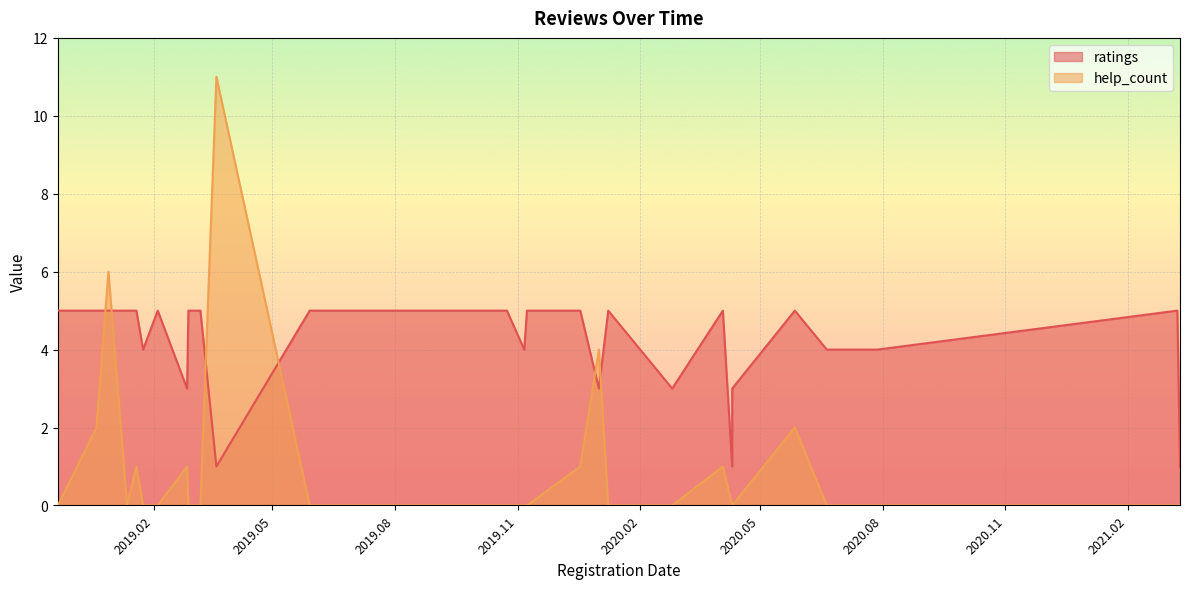

How many data points does each series have?

32